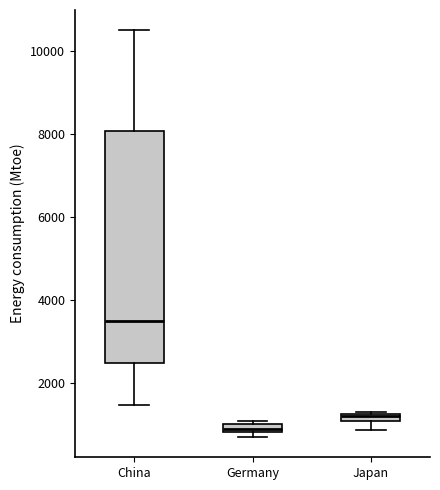

Where is the lower edge of the box for Japan on the y-axis? The values are not printed on the chart, so give them approximately, as read against the axis.

1000